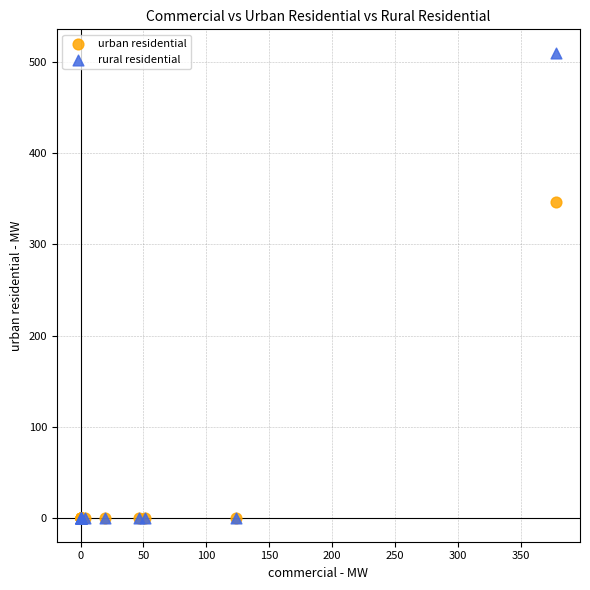

Across all series, what Y value is closest to 254?

346.1